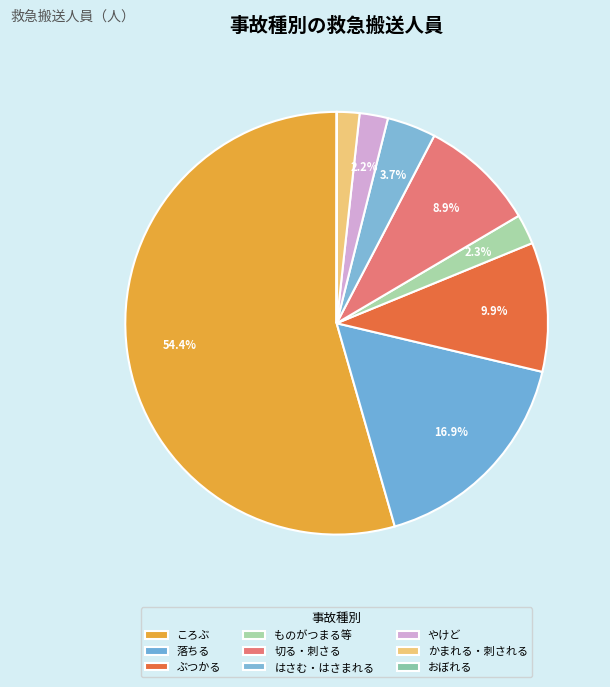

Which slice is the smallest?

おぼれる